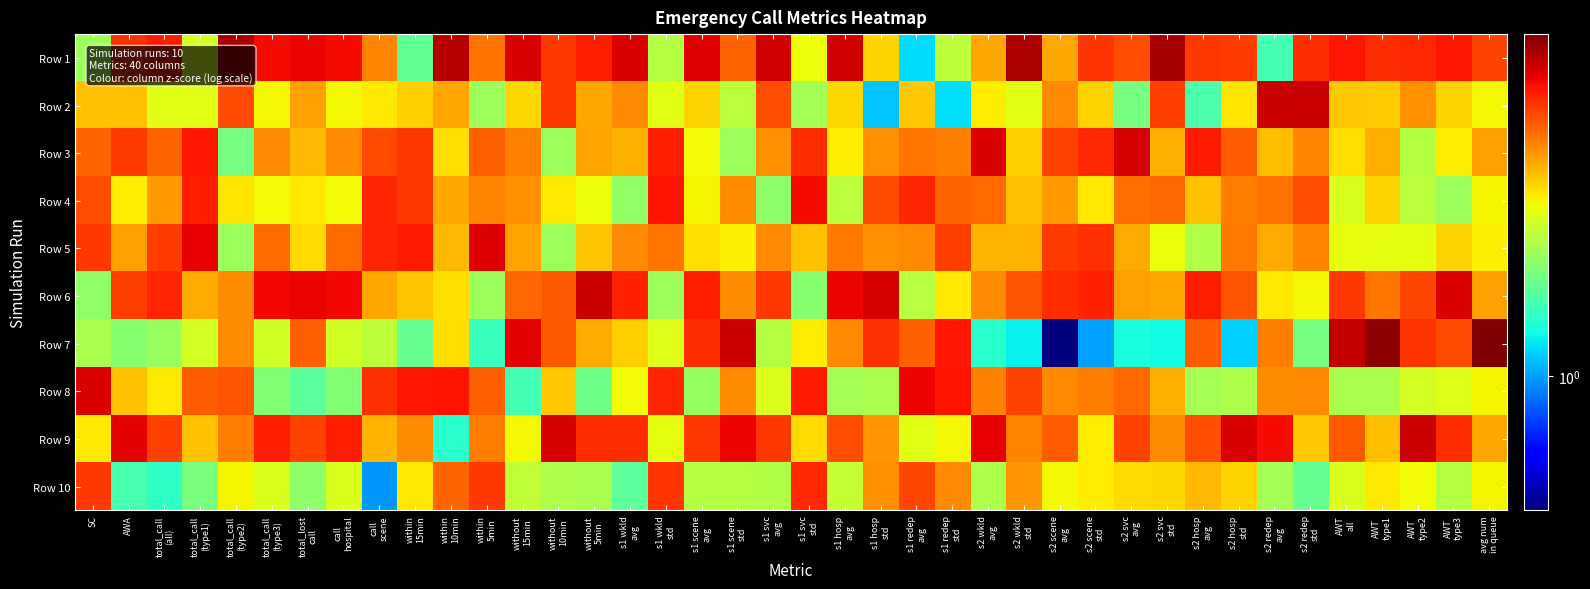

Rank the series at s2 hosp avg from highest to lowest value.

Row 3, Row 6, Row 1, Row 9, Row 7, Row 10, Row 4, Row 5, Row 8, Row 2